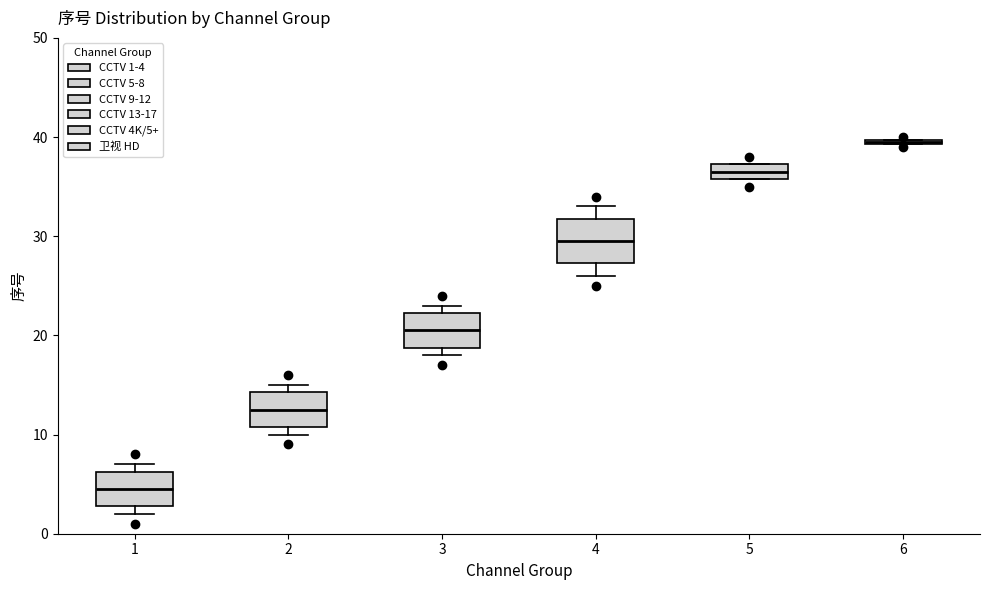

Which box is the tallest, from its lower edge to its upper edge?

4